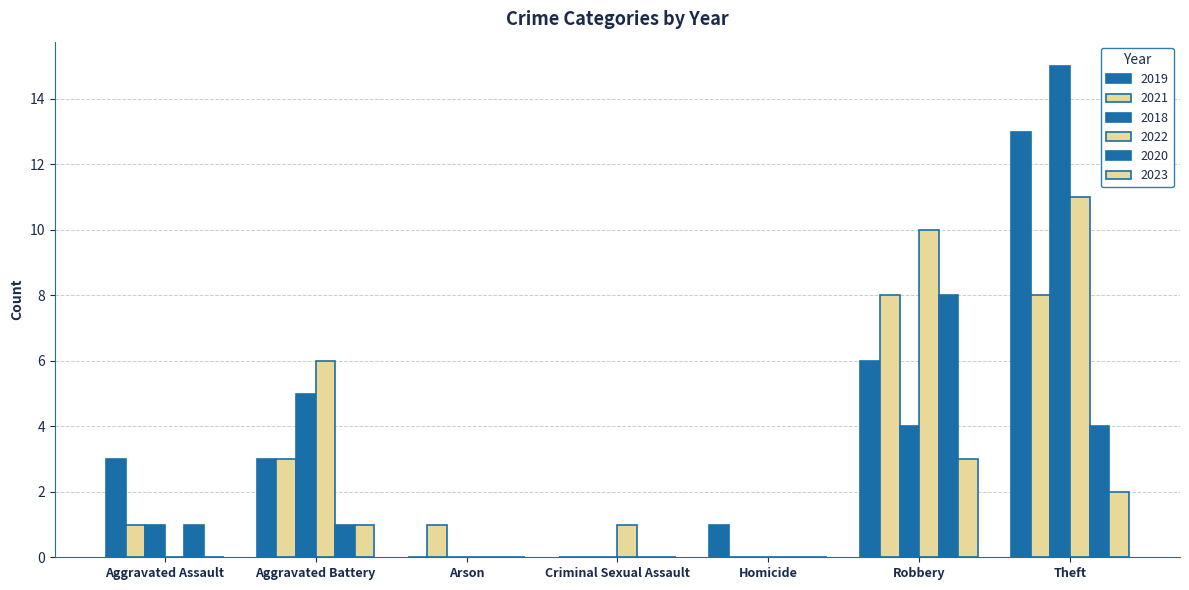

Does the chart contain stacked bars?

No